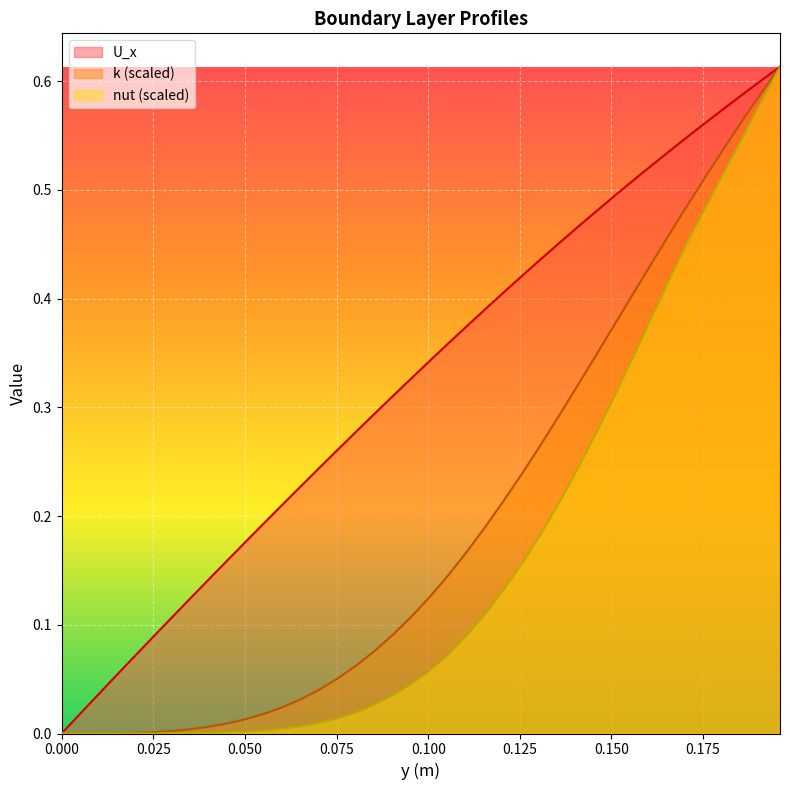

True or false: nut and k cross at least once.

False